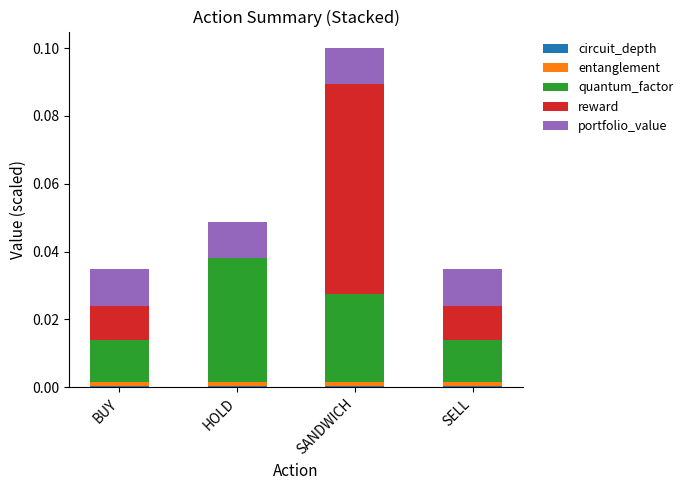

At which category is the sum across all series the highest?

SANDWICH